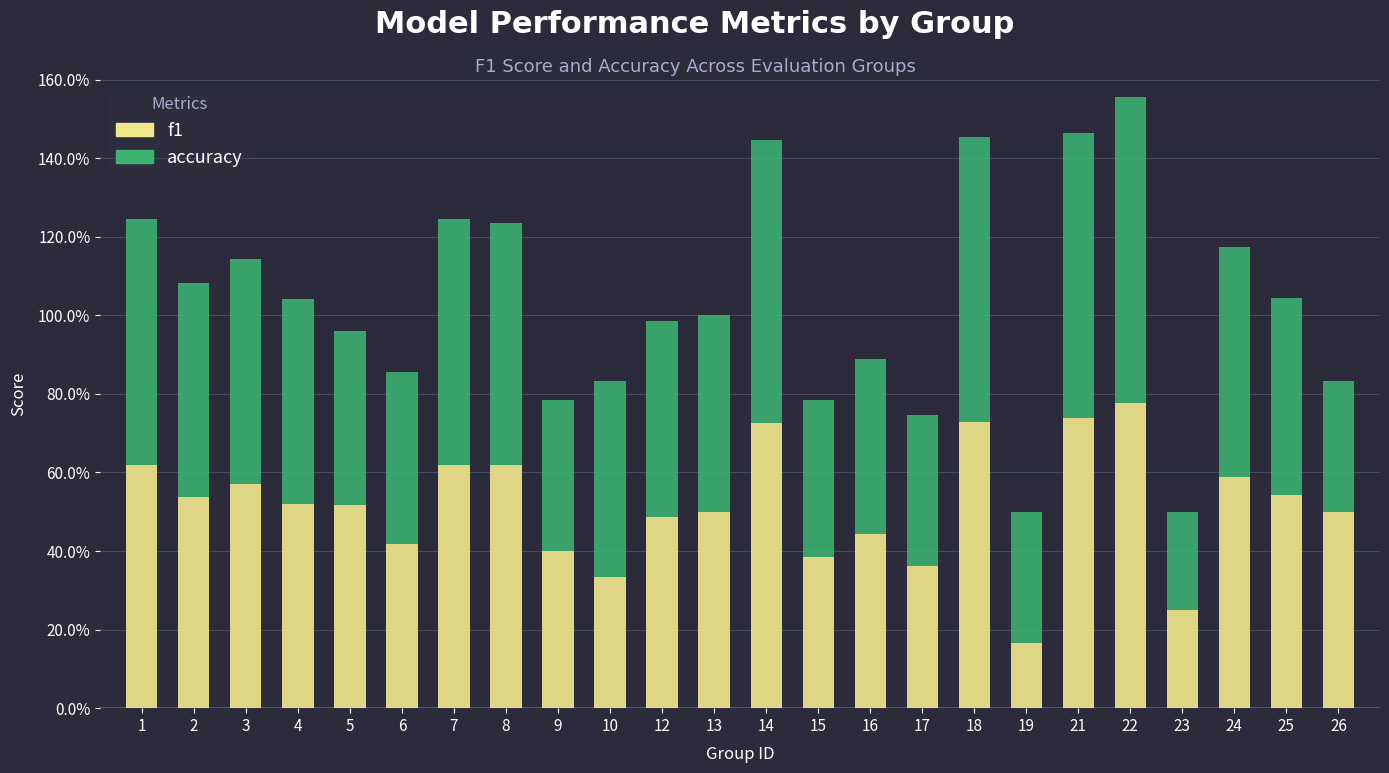

Rank the series by their average value, from highest to lowest.

accuracy, f1